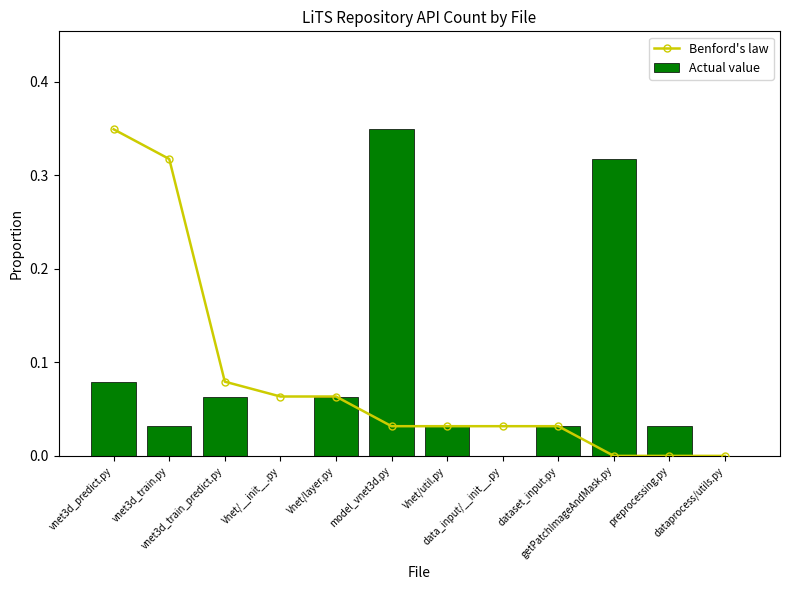

Rank the series by their maximum value, from highest to lowest.

Benford's law, Actual value